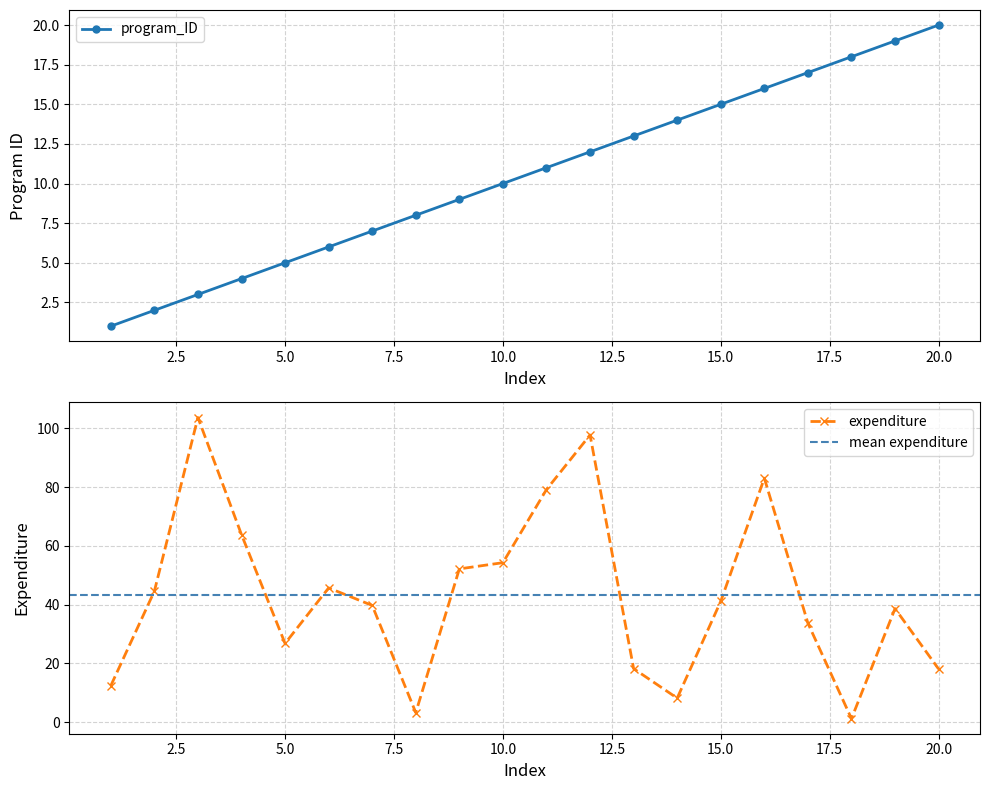

Reading right to left, list all the values displayed in this chart.

program_ID: 20.0	19.0	18.0	17.0	16.0	15.0	14.0	13.0	12.0	11.0	10.0	9.0	8.0	7.0	6.0	5.0	4.0	3.0	2.0	1.0
expenditure: 18.1	38.7	1.2	33.7	83.1	41.2	8.2	18.2	97.8	79.2	54.3	52.2	3.3	39.8	45.7	26.8	63.9	103.7	44.6	12.4